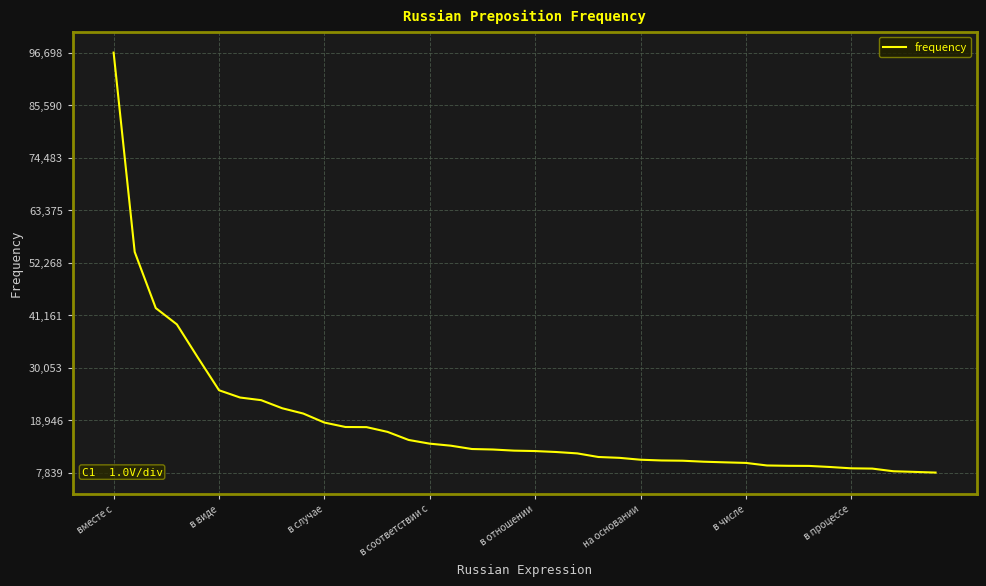

What is the minimum value shown in the chart?

7839